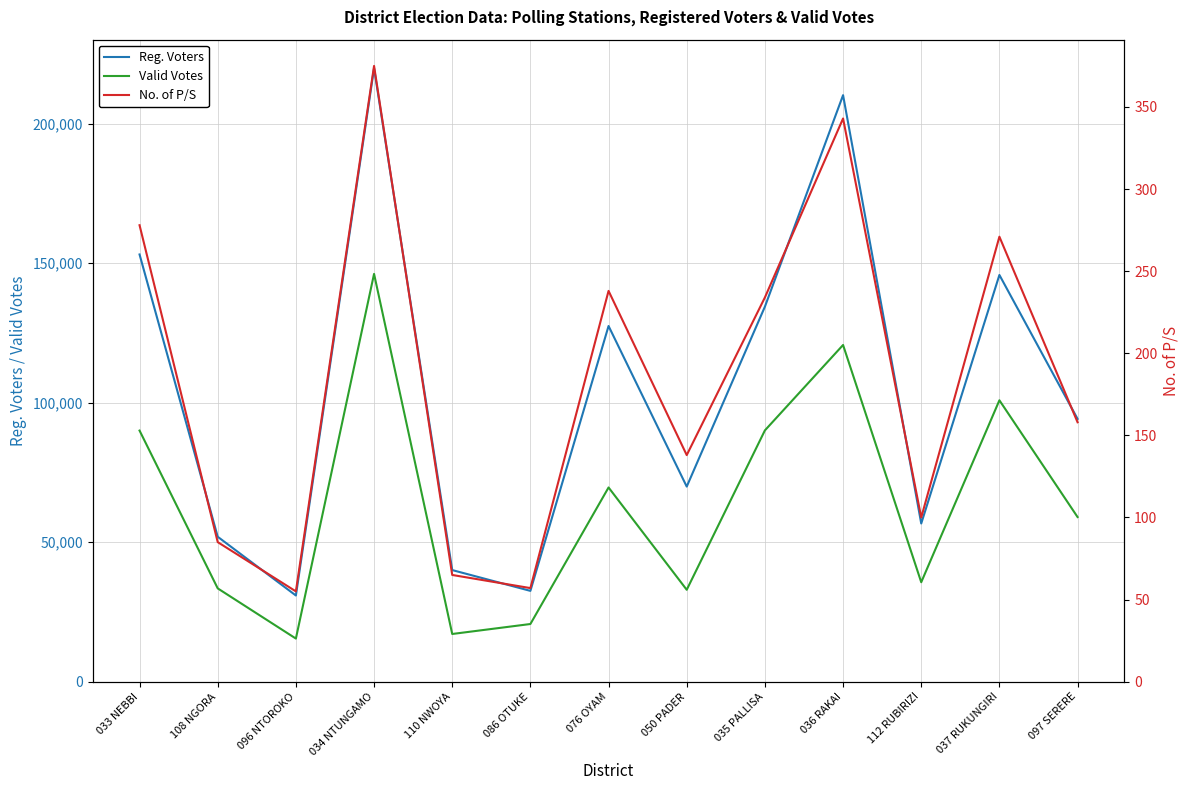

What is the difference between the maximum and minimum values in the Valid Votes series?

130679